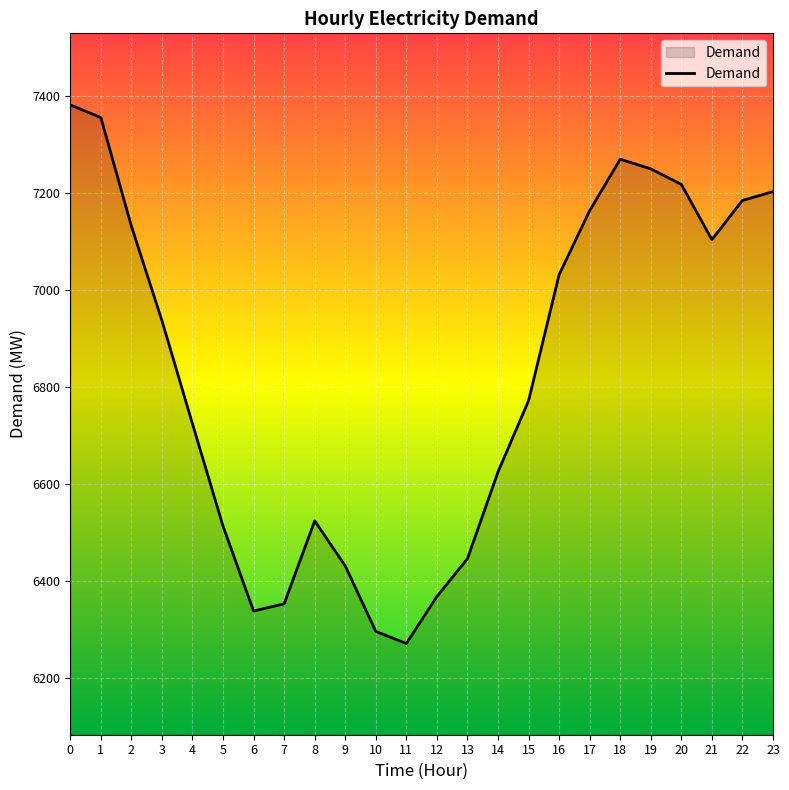

How many interior local peaks (higher than both neighbors) does the data have?

2